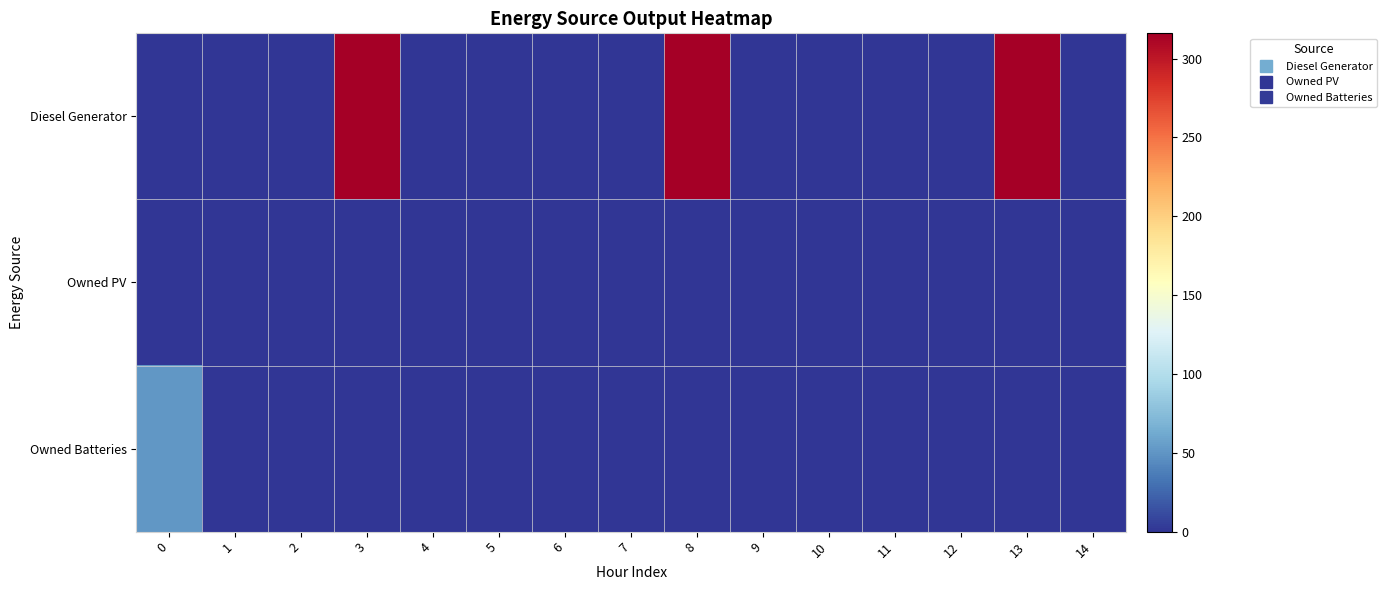

Reading left to right, what are all the values shown in this chart?

Diesel Generator: 0=0	1=0	2=0	3=316	4=0	5=0	6=0	7=0	8=316	9=0	10=0	11=0	12=0	13=316	14=0
Owned PV: 0=0	1=0	2=0	3=0	4=0	5=0	6=0	7=0	8=0	9=0	10=0	11=0	12=0	13=0	14=0
Owned Batteries: 0=51	1=0	2=0	3=0	4=0	5=0	6=0	7=0	8=0	9=0	10=0	11=0	12=0	13=0	14=0